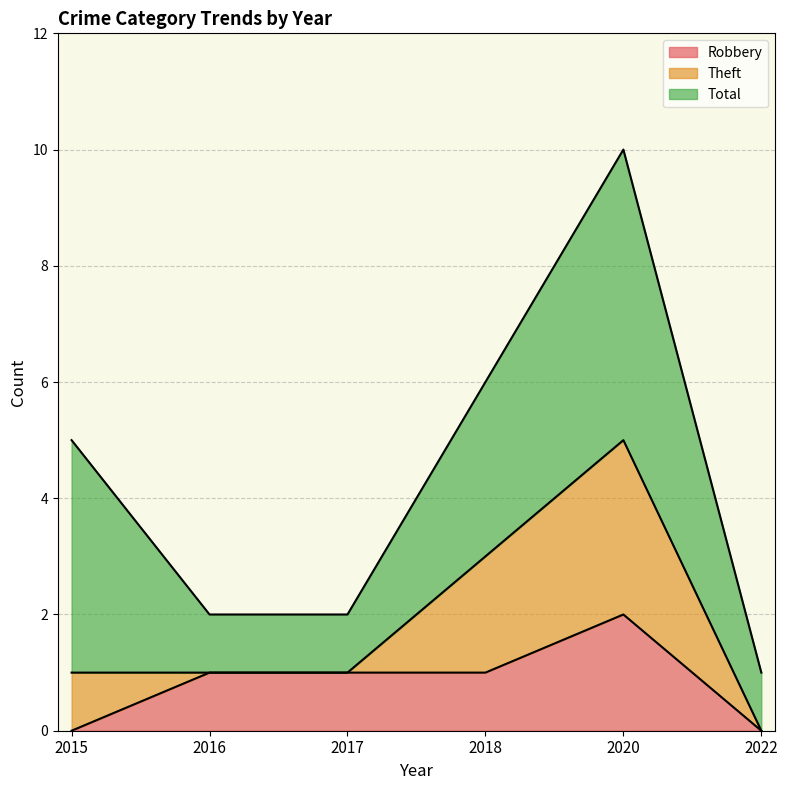

Which category has the highest value in the Robbery series?

2020